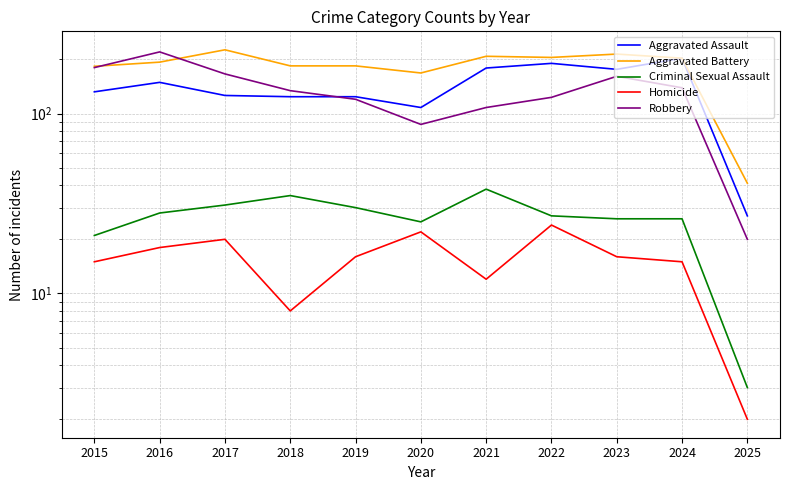

What is the value of the Aggravated Battery point at the 8th from the left?

205